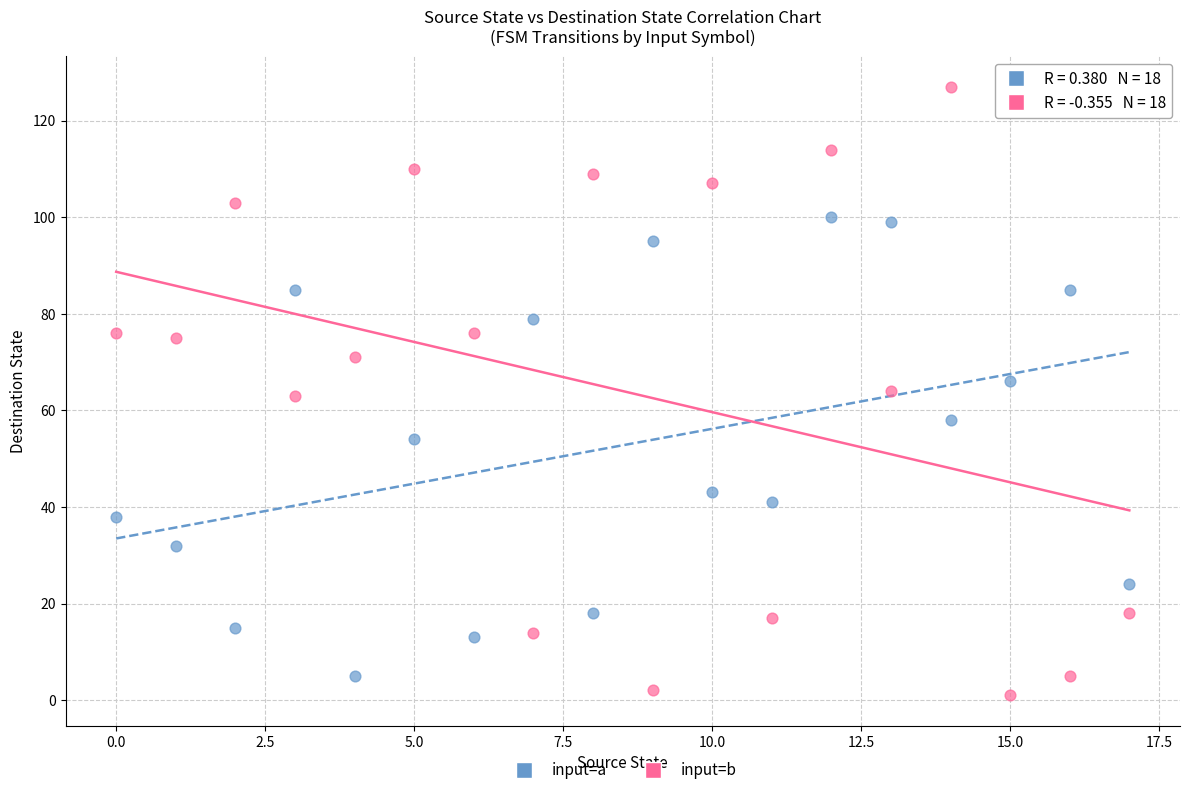

Which series has the largest Y range (max minus min)?

input=b